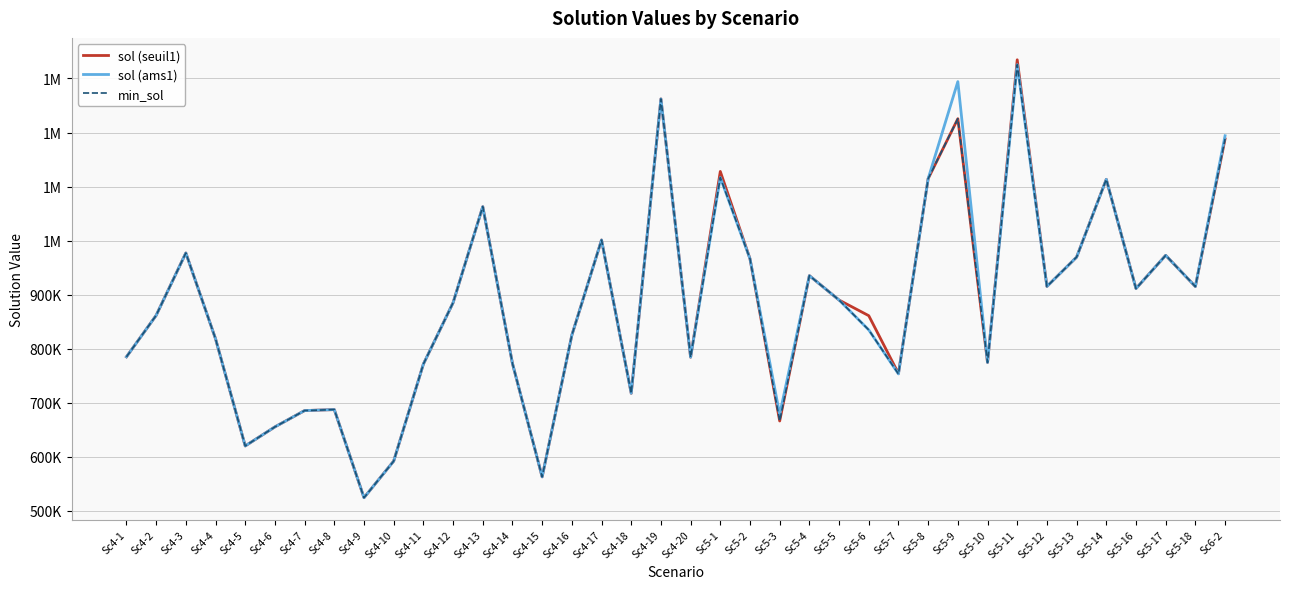

At which label is sol (seuil1) closest to 929350?

Sc5-4